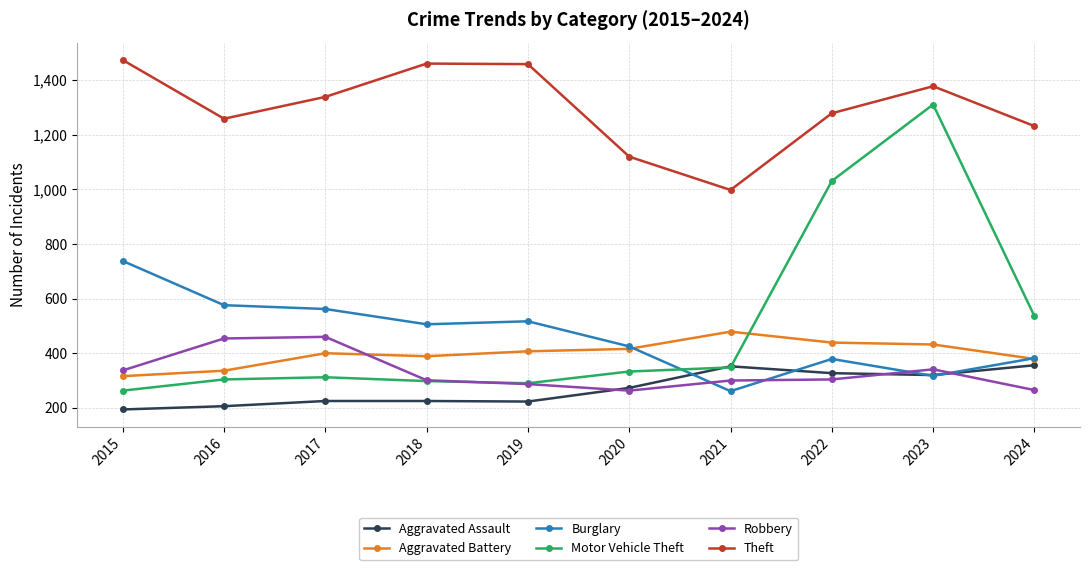

What is the value of the Aggravated Battery point at the 7th from the left?

479